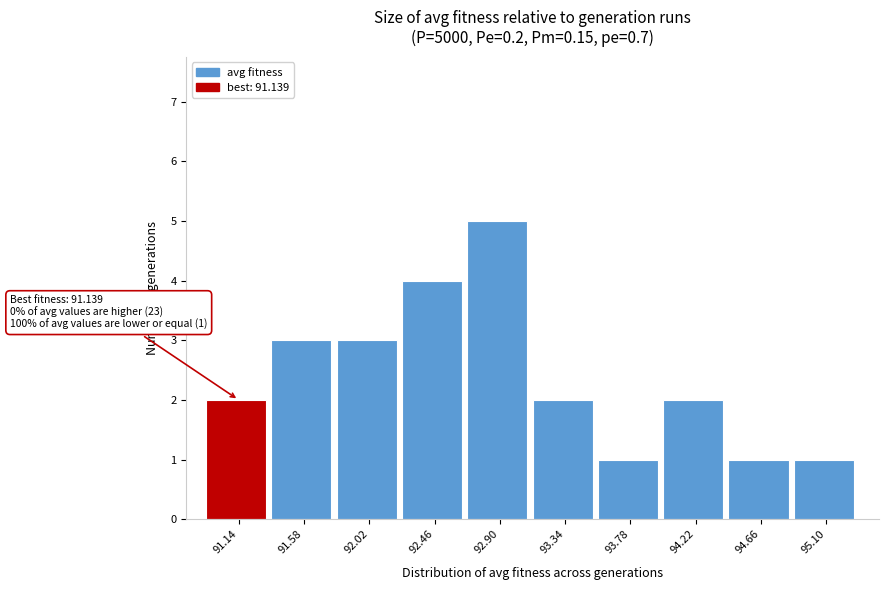

Reading right to left, extract all data points from this chart.

95.10=1	94.66=1	94.22=2	93.78=1	93.34=2	92.90=5	92.46=4	92.02=3	91.58=3	91.14=2